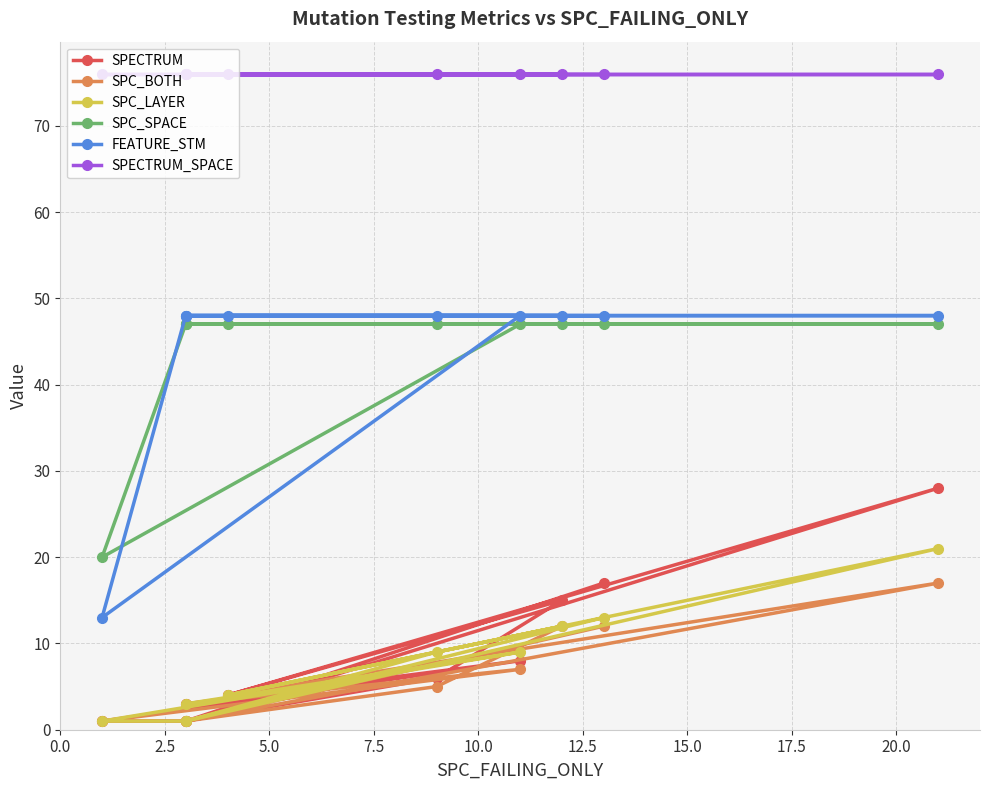

Reading right to left, transcribe all the data shown in this chart.

SPECTRUM: 17	1	28	4	15	6	1	1	8	3
SPC_BOTH: 12	1	17	4	12	5	1	1	7	3
SPC_LAYER: 13	1	21	4	12	9	1	1	9	3
SPC_SPACE: 47	47	47	47	47	47	47	20	47	47
FEATURE_STM: 48	48	48	48	48	48	48	13	48	48
SPECTRUM_SPACE: 76	76	76	76	76	76	76	76	76	76